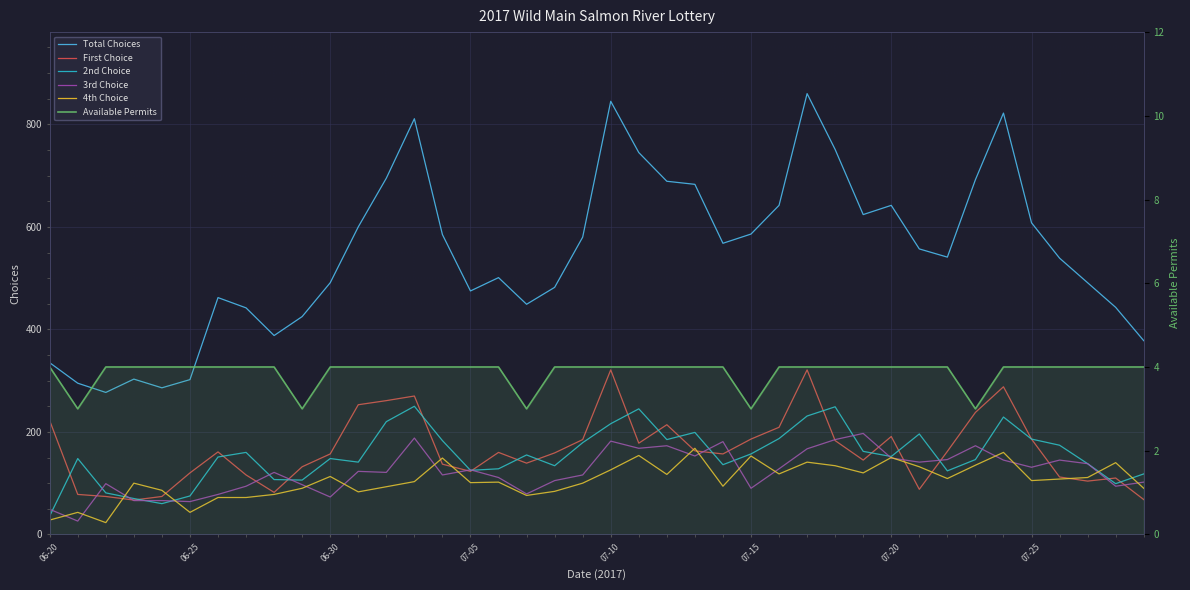

Where is 3rd Choice nearest to the value 111?

16